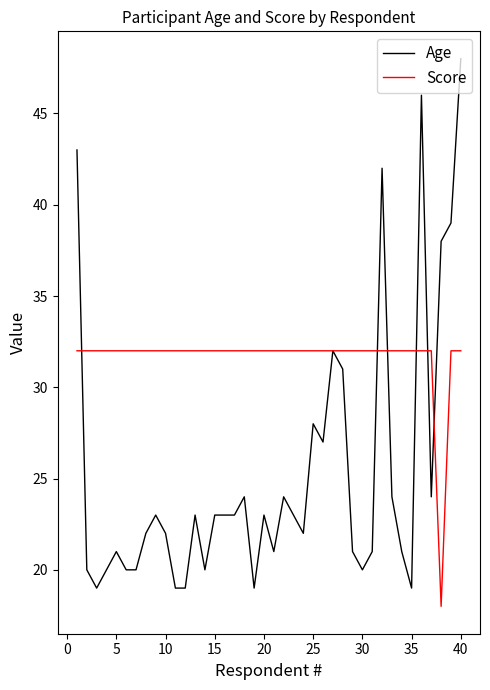

How many lines are shown in the chart?

2